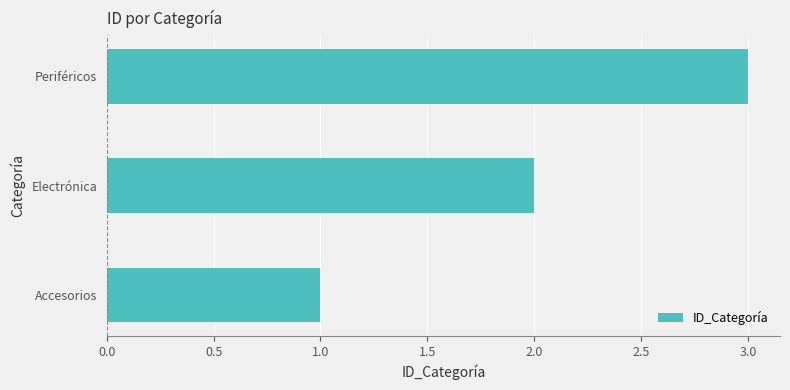

What is the change in value from Electrónica to Periféricos?

+1